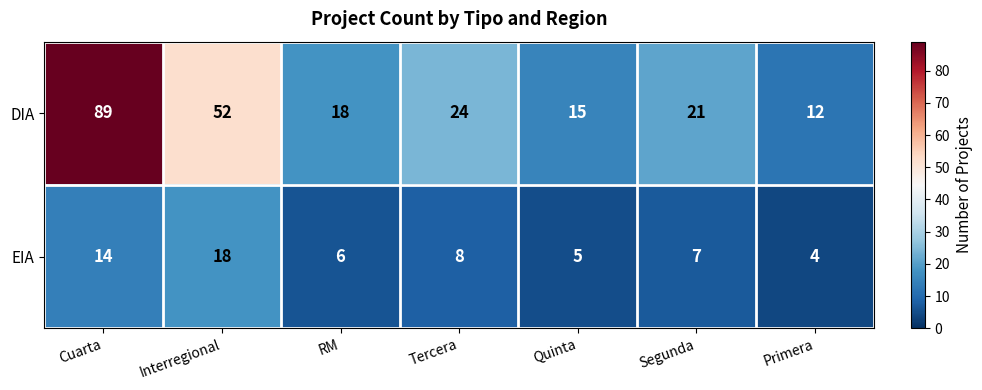

At which label is DIA closest to 50?

Interregional